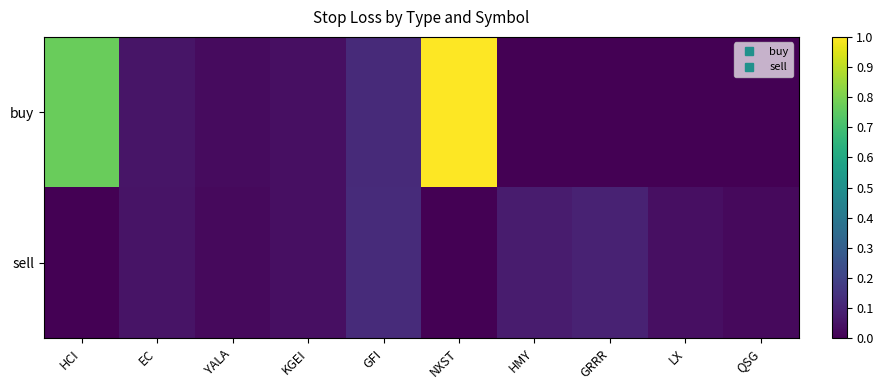

Reading left to right, extract all data points from this chart.

buy: HCI=0.8	EC=0.1	YALA=0.0	KGEI=0.0	GFI=0.1	NXST=1.0	HMY=0.0	GRRR=0.0	LX=0.0	QSG=0.0
sell: HCI=0.0	EC=0.1	YALA=0.0	KGEI=0.0	GFI=0.1	NXST=0.0	HMY=0.1	GRRR=0.1	LX=0.0	QSG=0.0